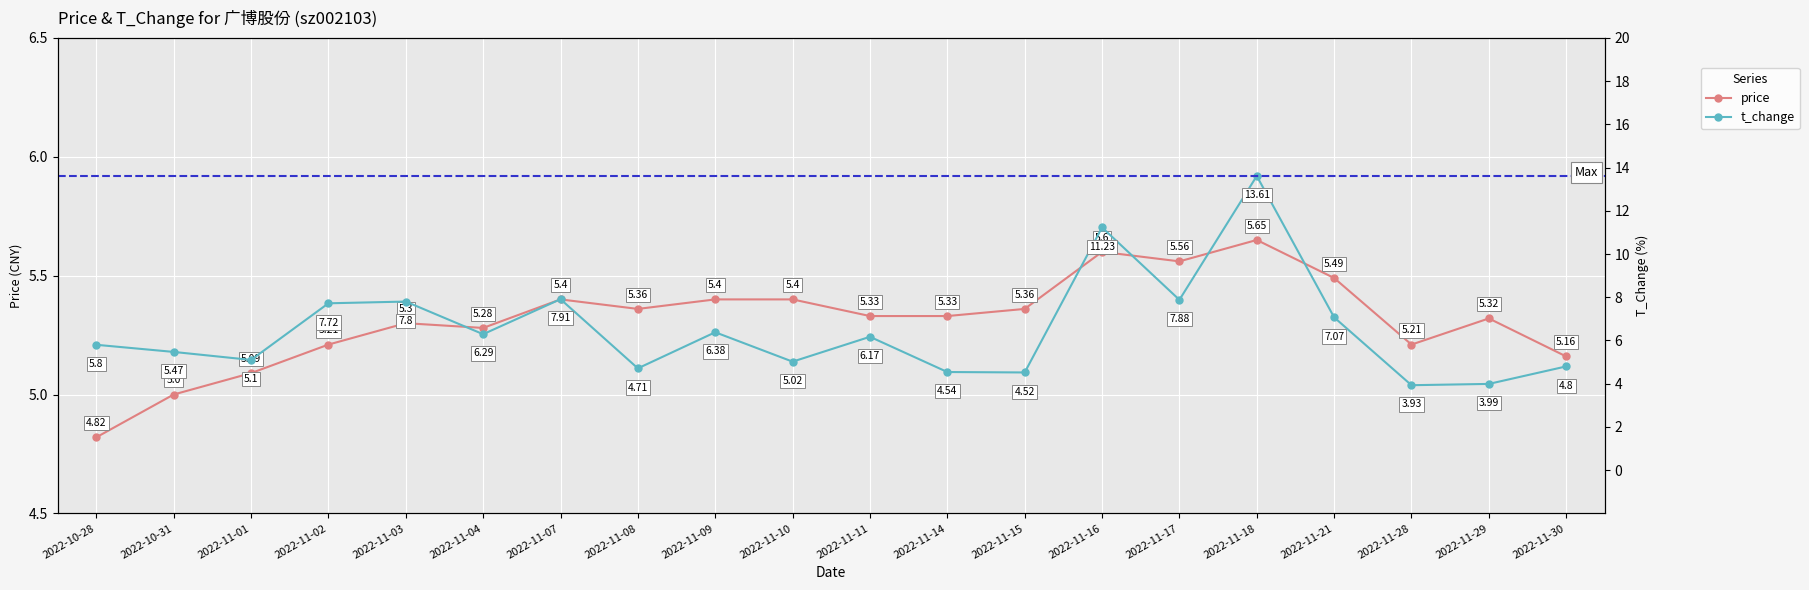

True or false: t_change has more than 1 interior local peaks.

True